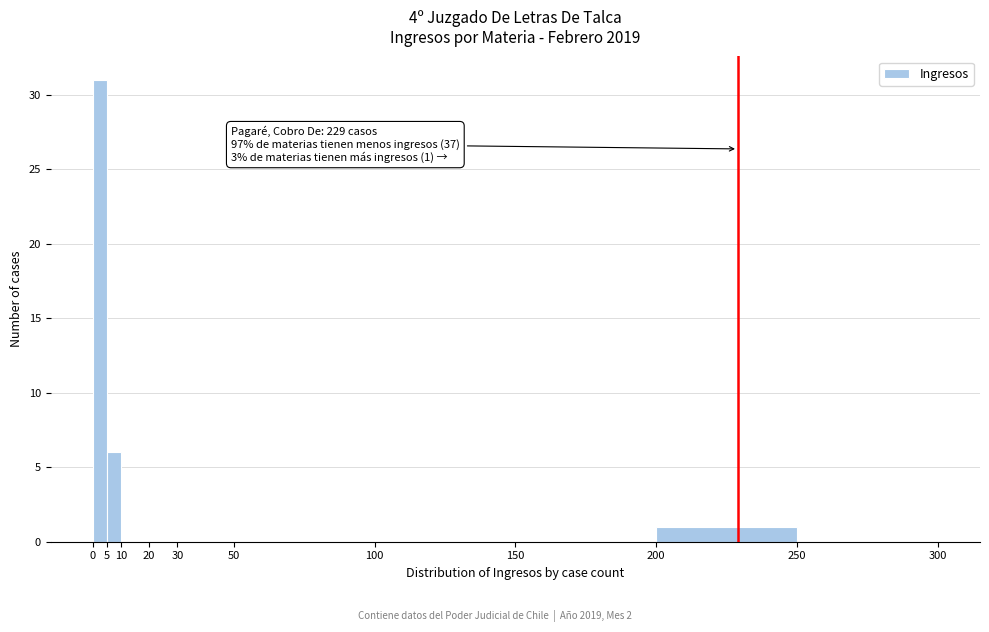

Which range on the x-axis has the tallest bar?

0 to 5